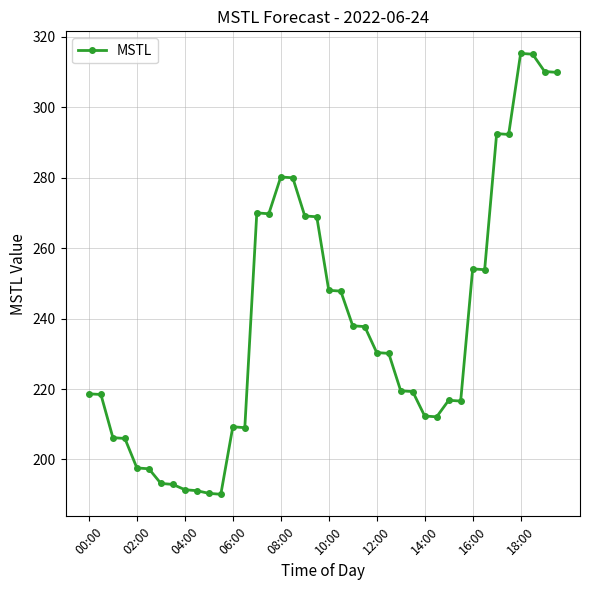

Is this an area chart (filled region under the line)?

No